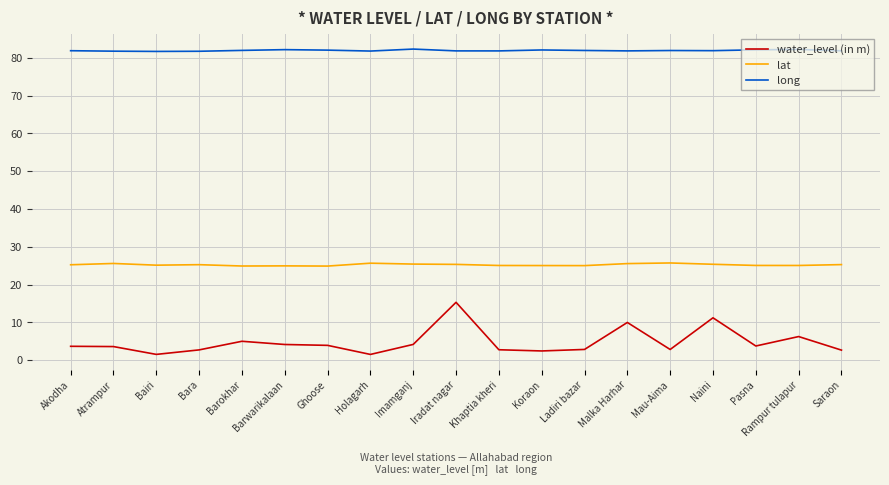

What is the total value across all series at Saraon?

109.8